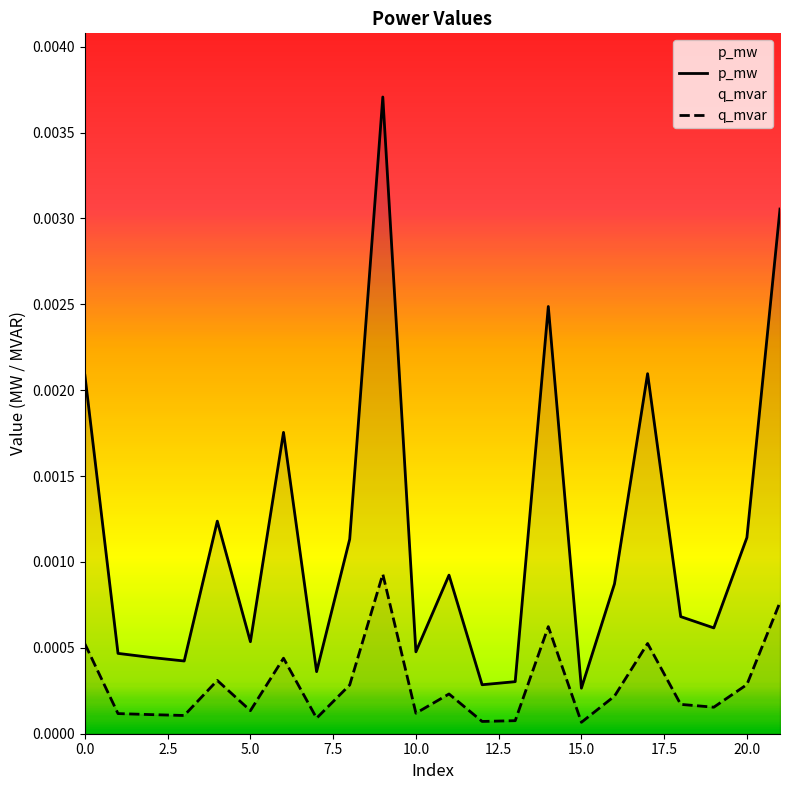

Which series has the largest total across all categories?

p_mw